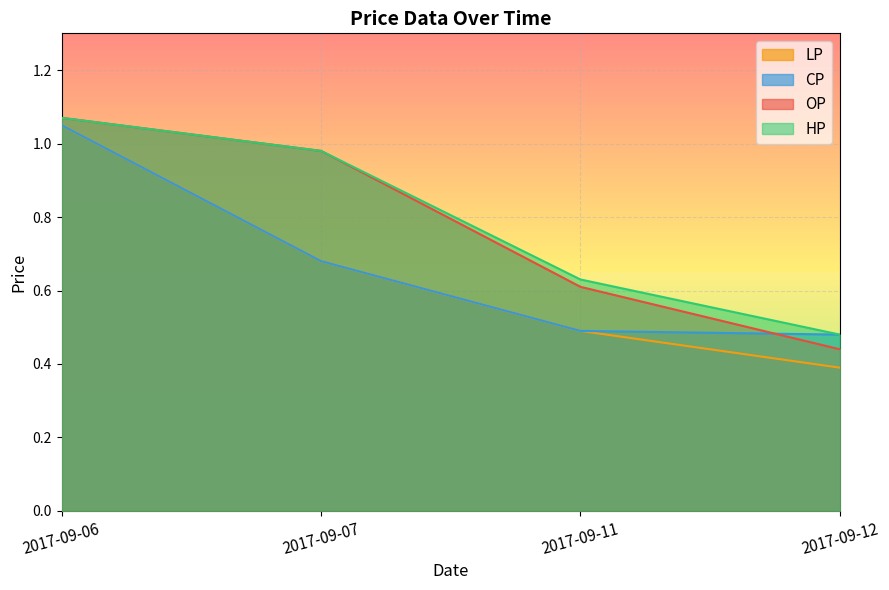

What is the sum of all CP values?

2.7